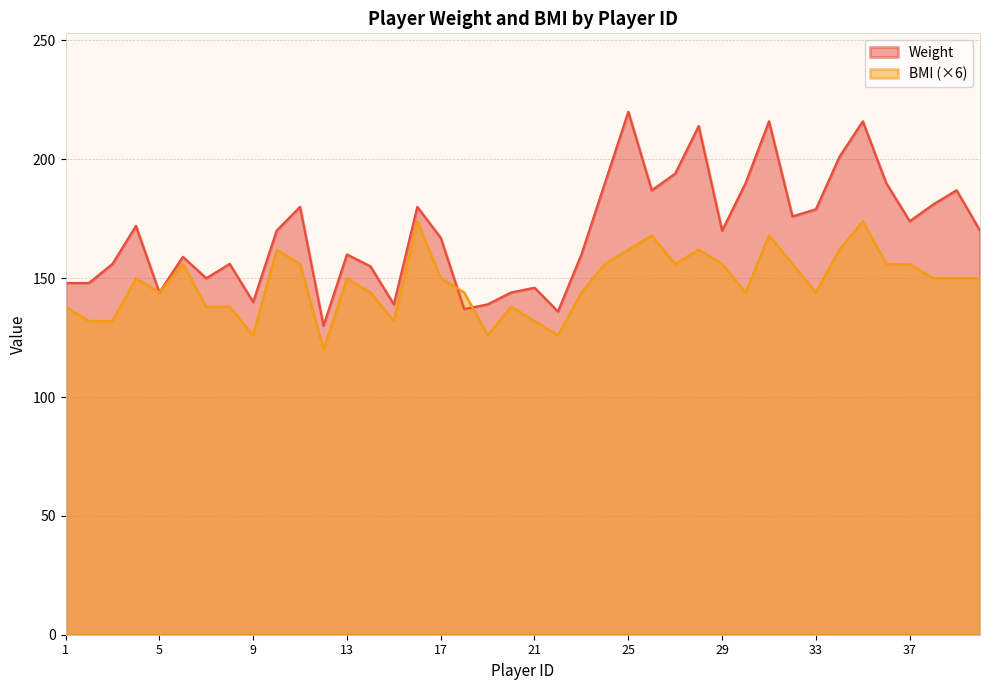

How many lines are shown in the chart?

2